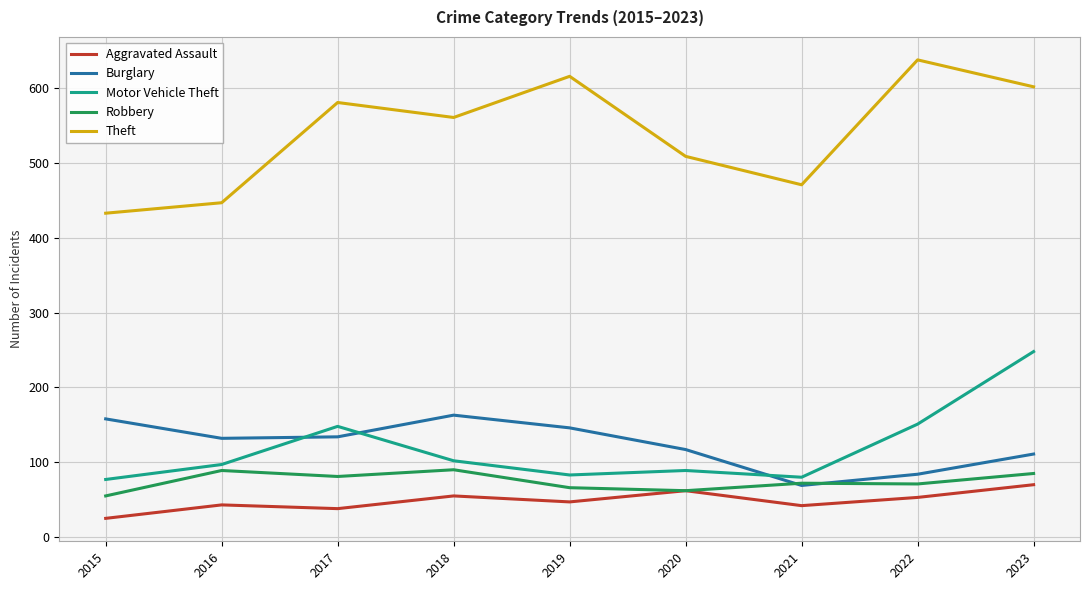

The value of Theft at 2020 is 509. True or false?

True